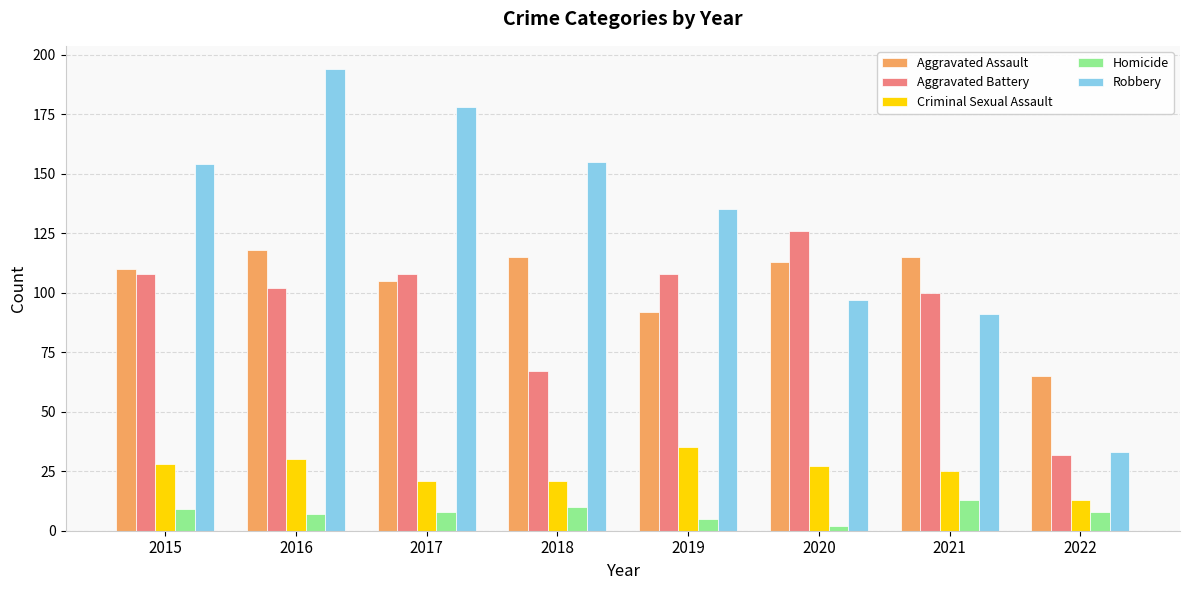

How many series are shown in this chart?

5